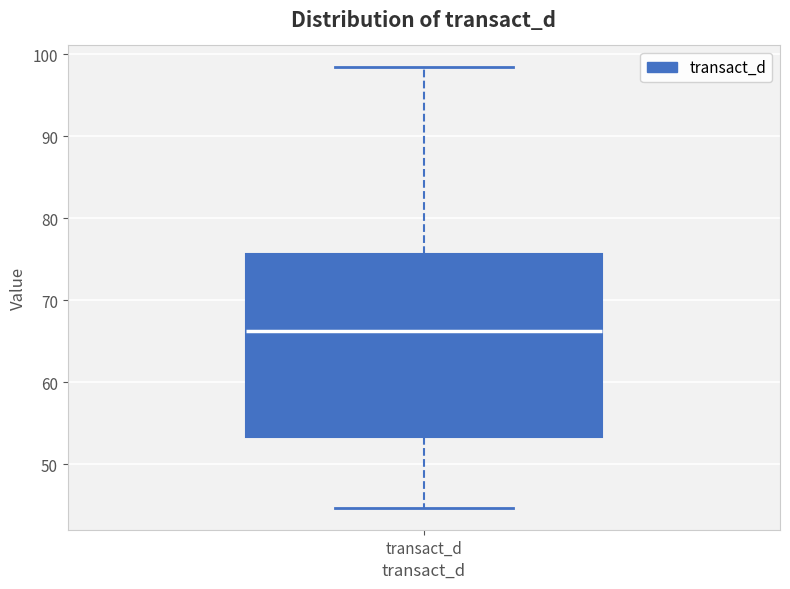

Where is the upper edge of the box for transact_d on the y-axis? The values are not printed on the chart, so give them approximately, as read against the axis.

76